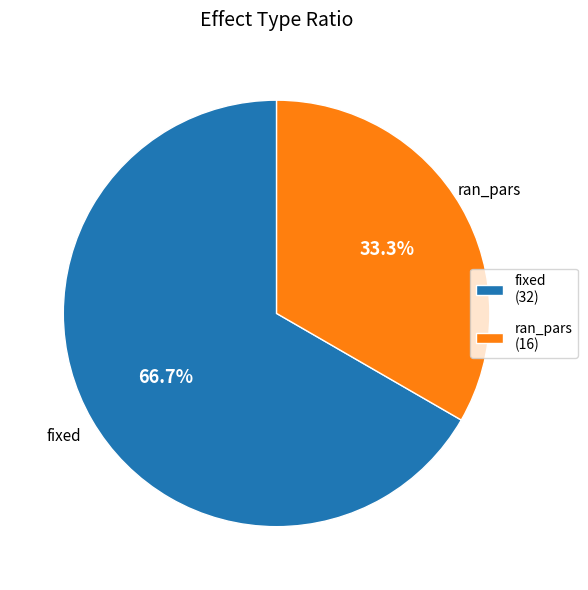

How many slices are in this pie chart?

2